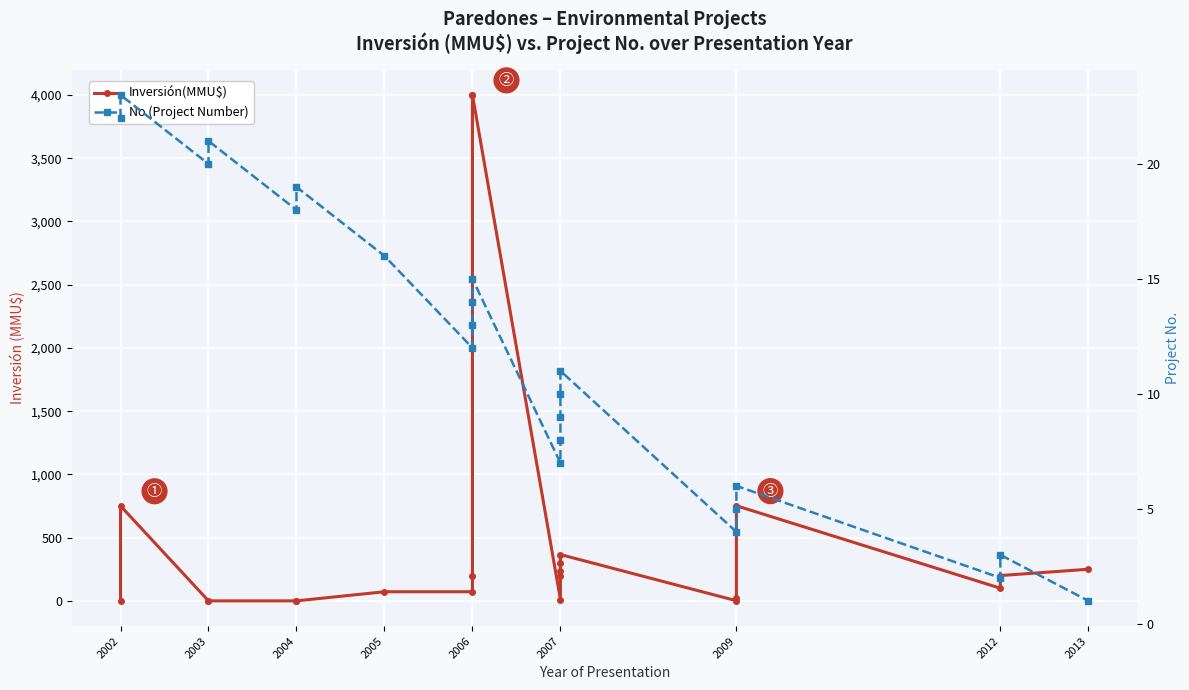

What is the lowest value of the No (Project Number) series?

1